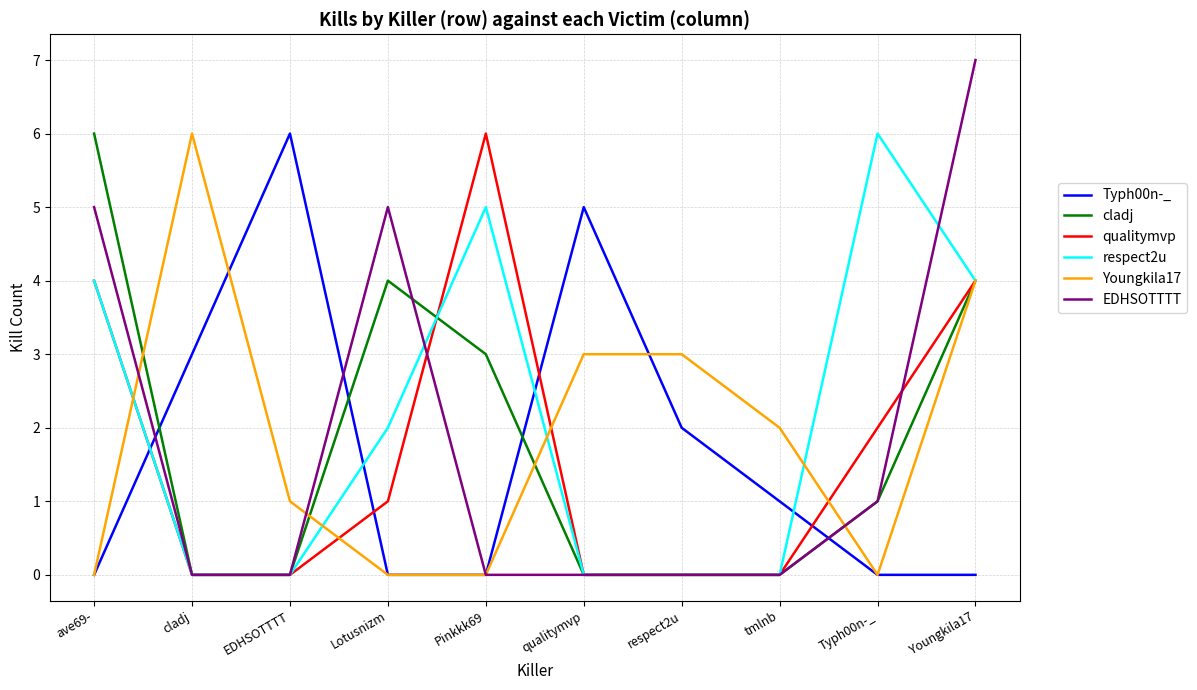

What is the maximum value shown in the chart?

7